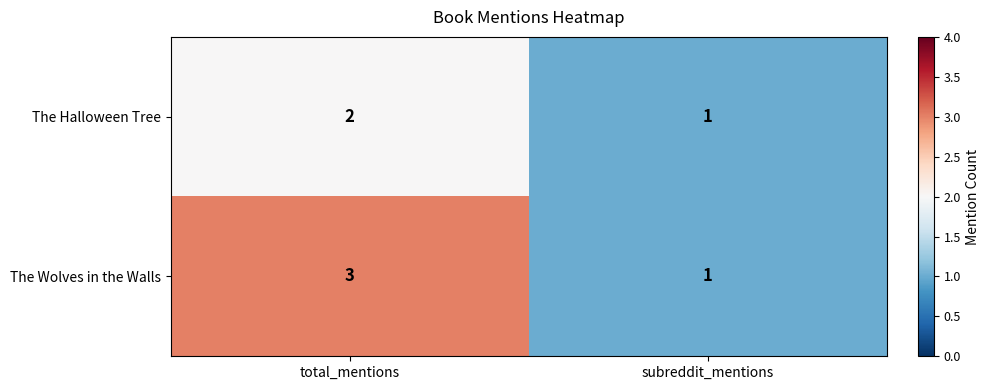

At which category is the sum across all series the highest?

total_mentions